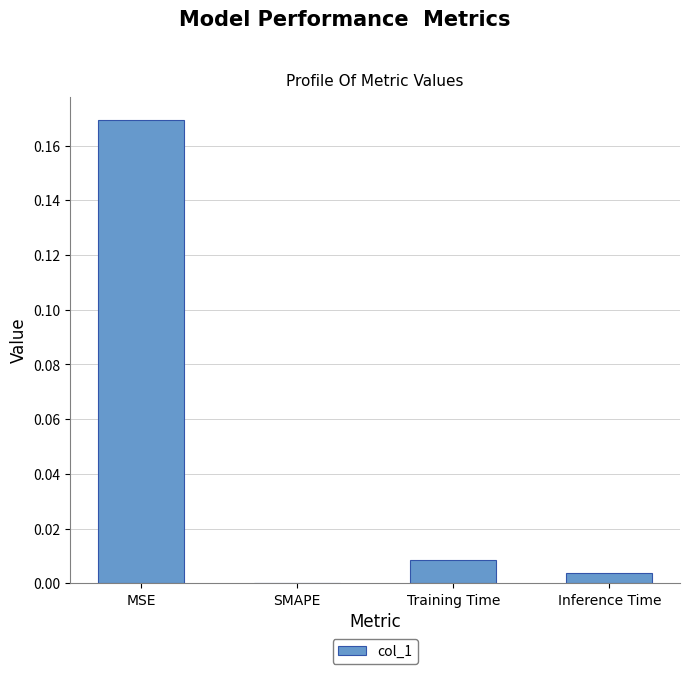

Between MSE and SMAPE, which is larger?

MSE